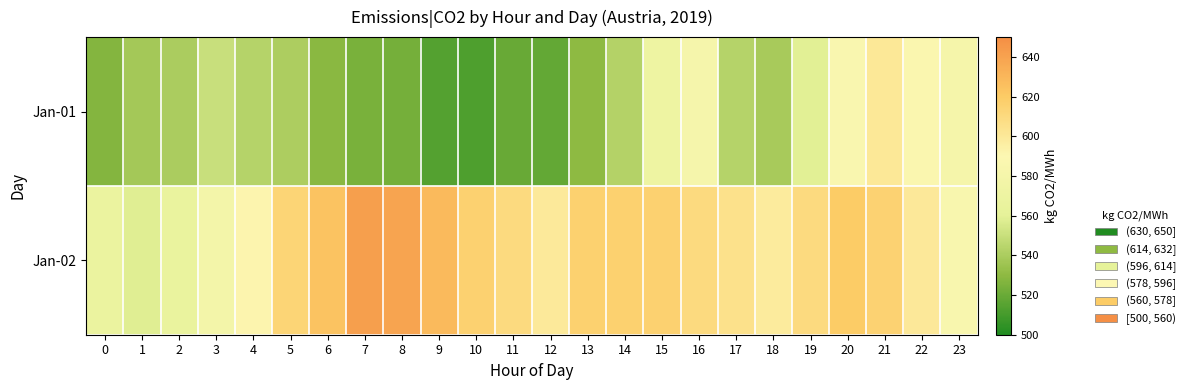

What is the spread (max minus min) of values at 20?

33.8